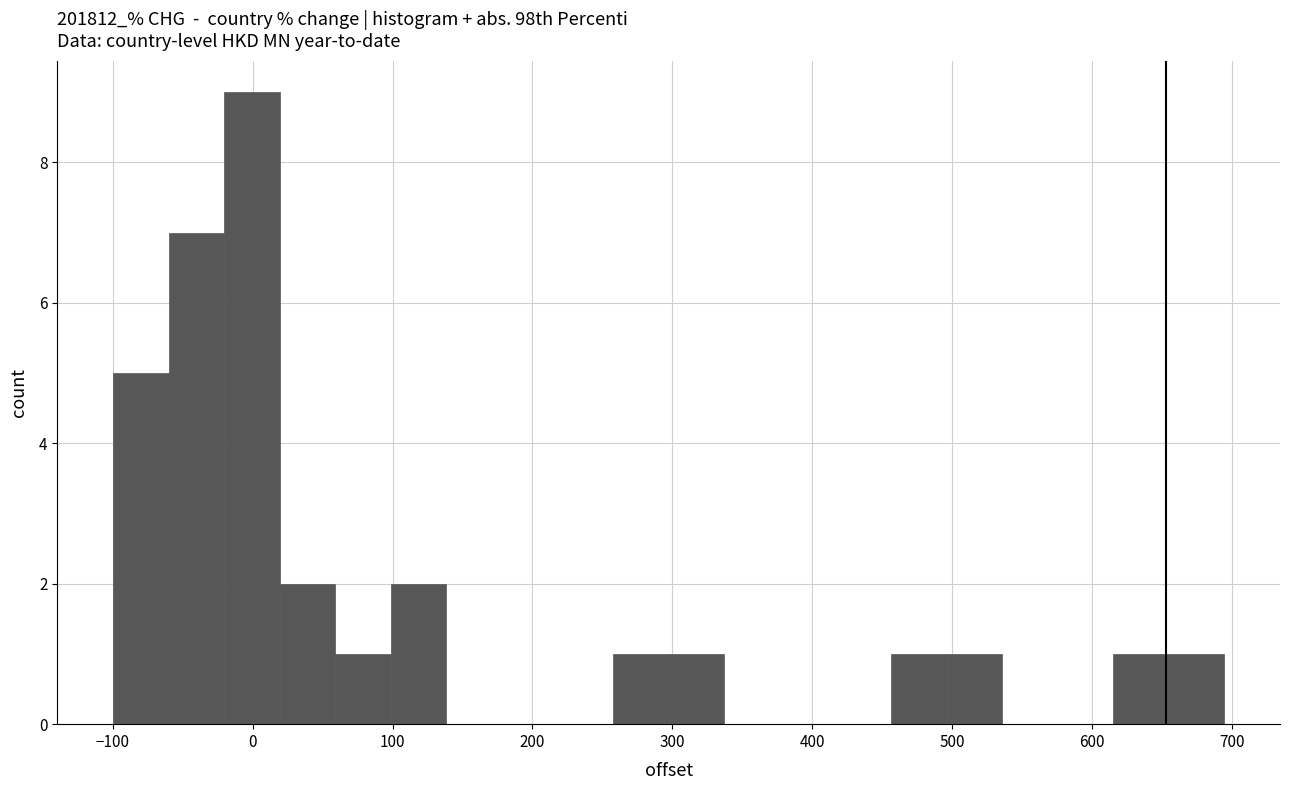

Around what value on the x-axis is the tallest bar? Give the approximate position of its centre, as read against the axis.

0